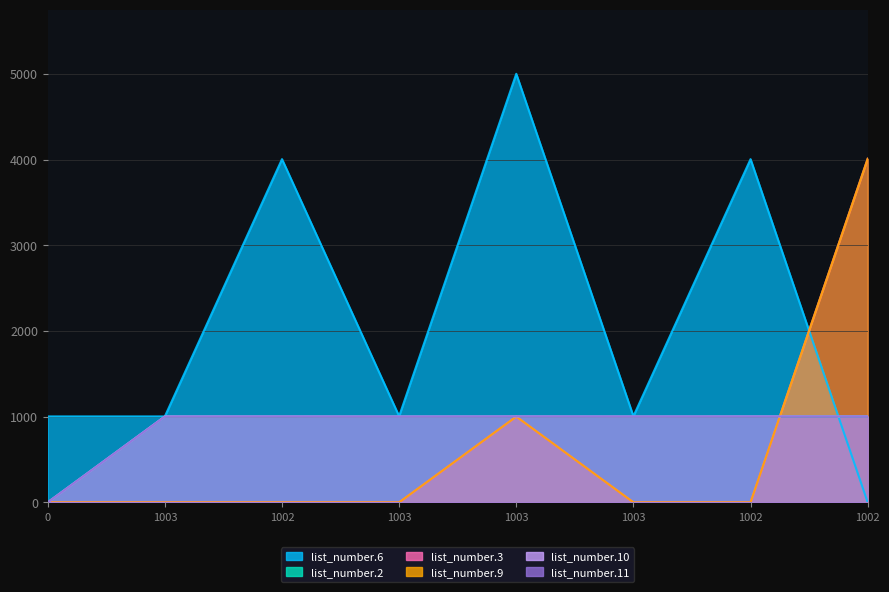

Rank the series by their maximum value, from highest to lowest.

list_number.6, list_number.3, list_number.9, list_number.2, list_number.10, list_number.11